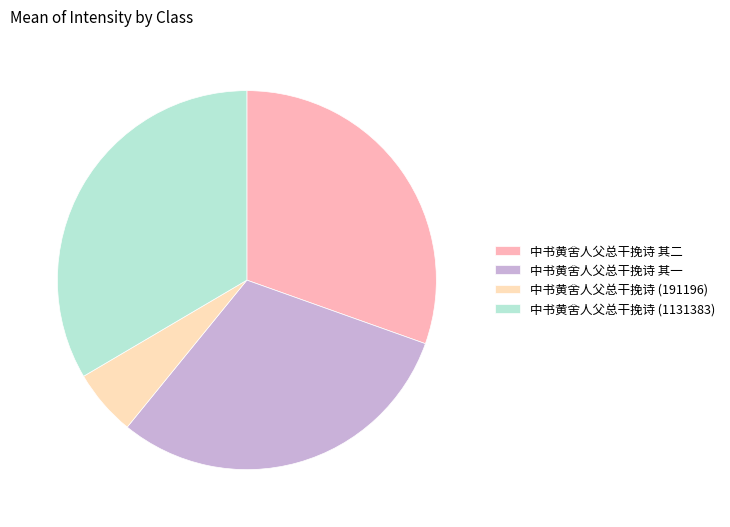

Do 中书黄舍人父总干挽诗 其一 and 中书黄舍人父总干挽诗 (1131383) together represent more than half of the pie?

Yes